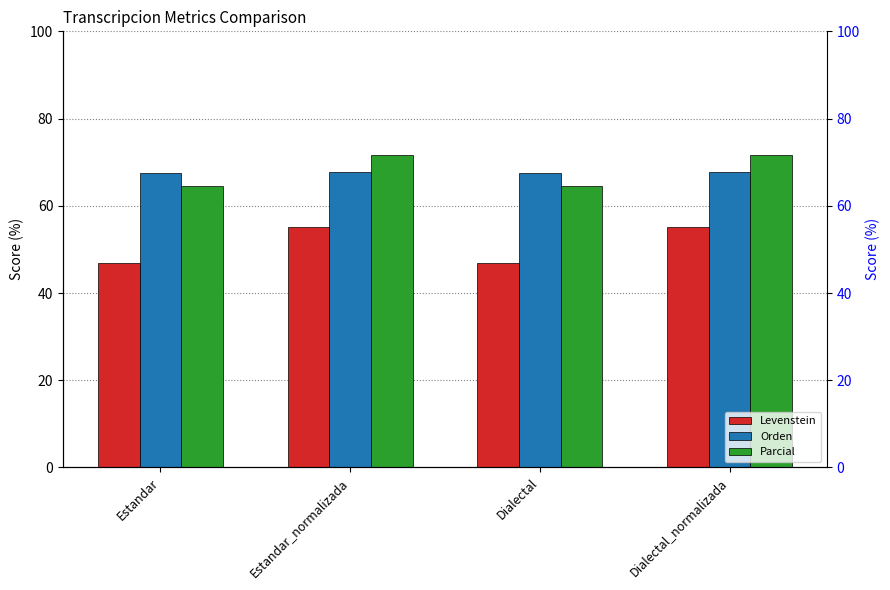

What is the minimum value shown in the chart?

46.8